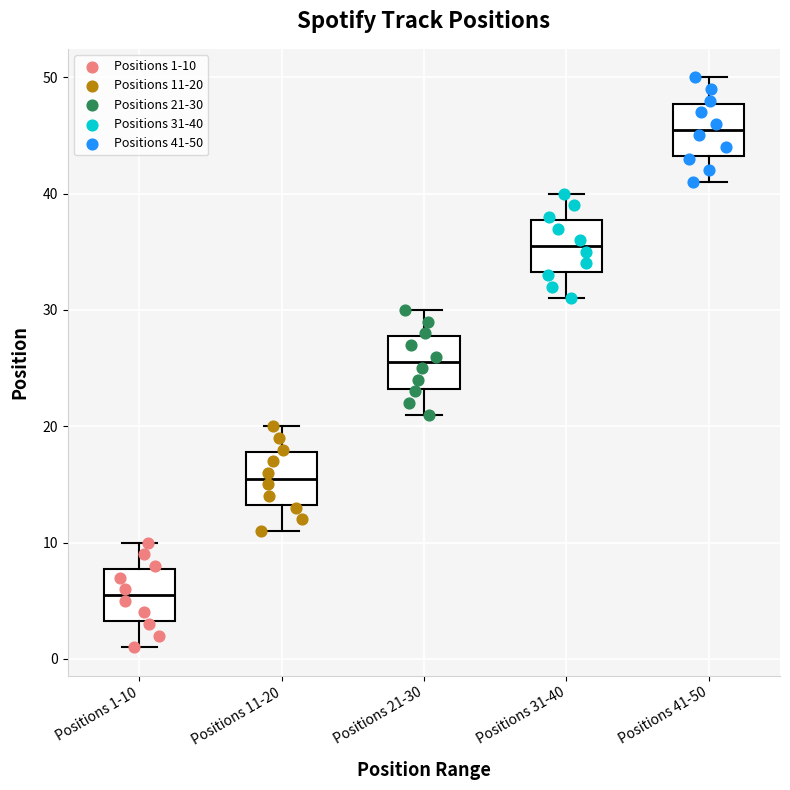

Reading left to right, read every box against the y-axis: the position of its median line, the range the box covers, and the ends of its whiskers. The values are not printed on the chart, so give them approximately, as read against the axis.

Positions 1-10: median 6, box 3 to 8, whiskers 1 to 10
Positions 11-20: median 16, box 13 to 18, whiskers 11 to 20
Positions 21-30: median 26, box 23 to 28, whiskers 21 to 30
Positions 31-40: median 36, box 33 to 38, whiskers 31 to 40
Positions 41-50: median 46, box 43 to 48, whiskers 41 to 50